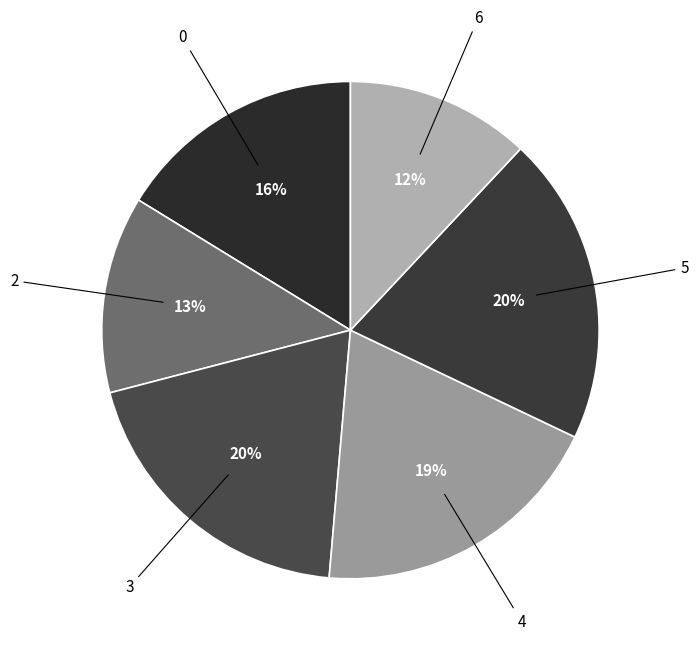

How many slices are in this pie chart?

6